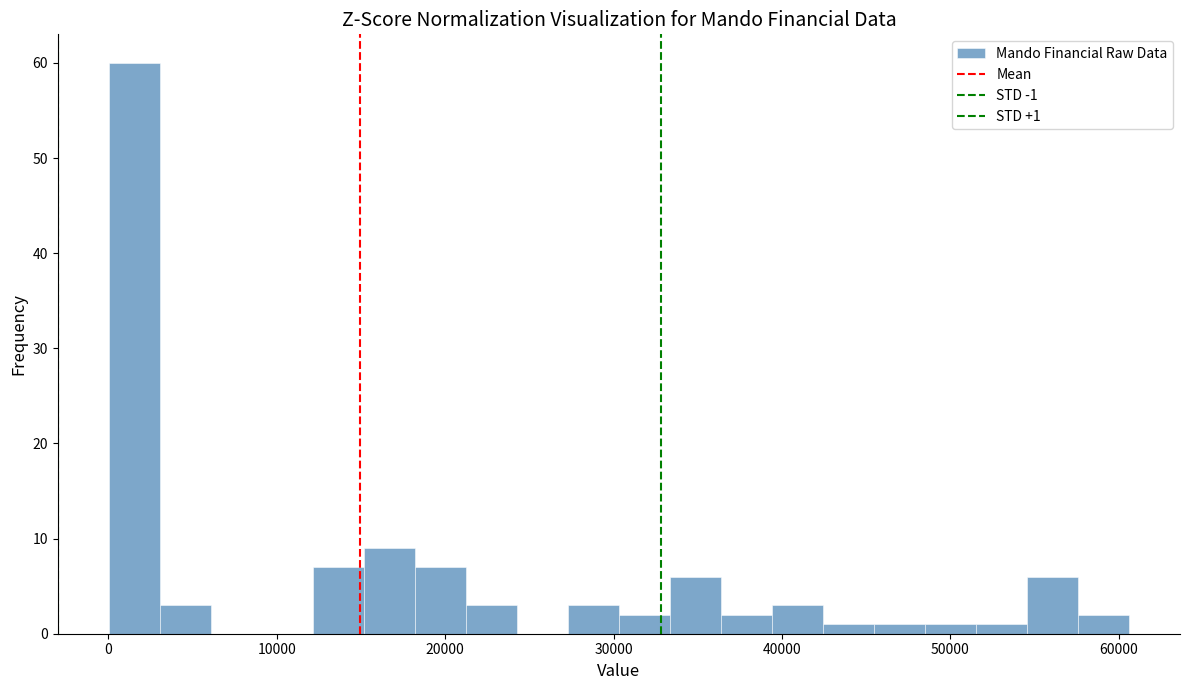

Around what value on the x-axis is the tallest bar? Give the approximate position of its centre, as read against the axis.

2000